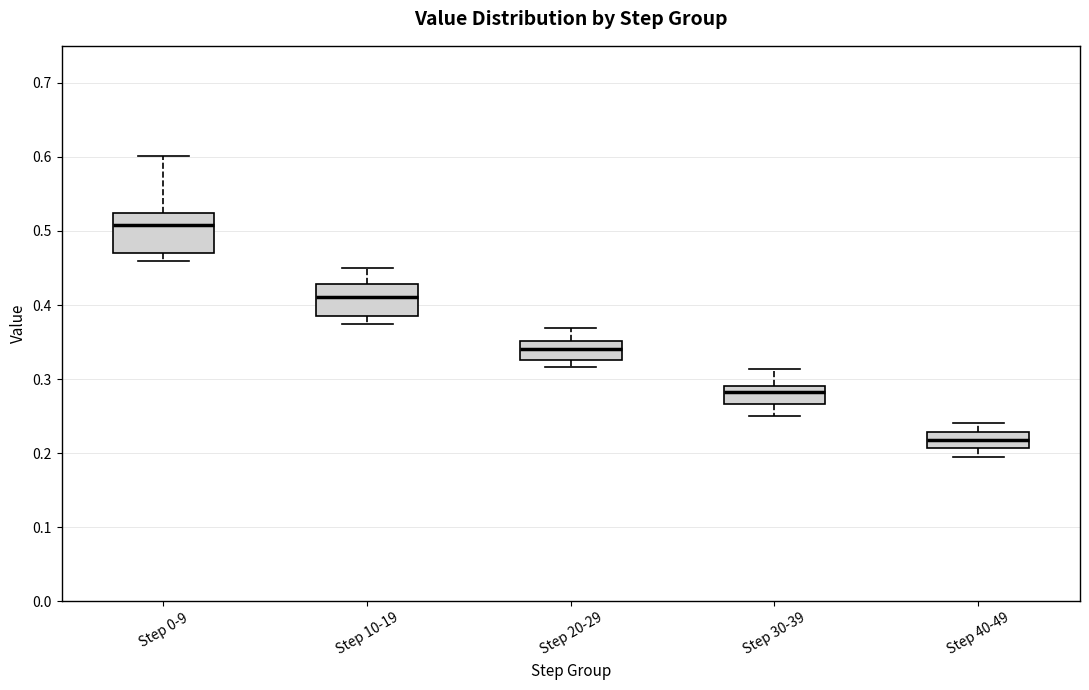

Reading left to right, transcribe this box plot: for each box, give where its median line is, the range the box spans, and where its two whiskers end, as read against the y-axis. The values are not printed on the chart, so give them approximately, as read against the axis.

Step 0-9: median 0.51, box 0.47 to 0.52, whiskers 0.46 to 0.60
Step 10-19: median 0.41, box 0.38 to 0.43, whiskers 0.37 to 0.45
Step 20-29: median 0.34, box 0.33 to 0.35, whiskers 0.32 to 0.37
Step 30-39: median 0.28, box 0.27 to 0.29, whiskers 0.25 to 0.31
Step 40-49: median 0.22, box 0.21 to 0.23, whiskers 0.20 to 0.24